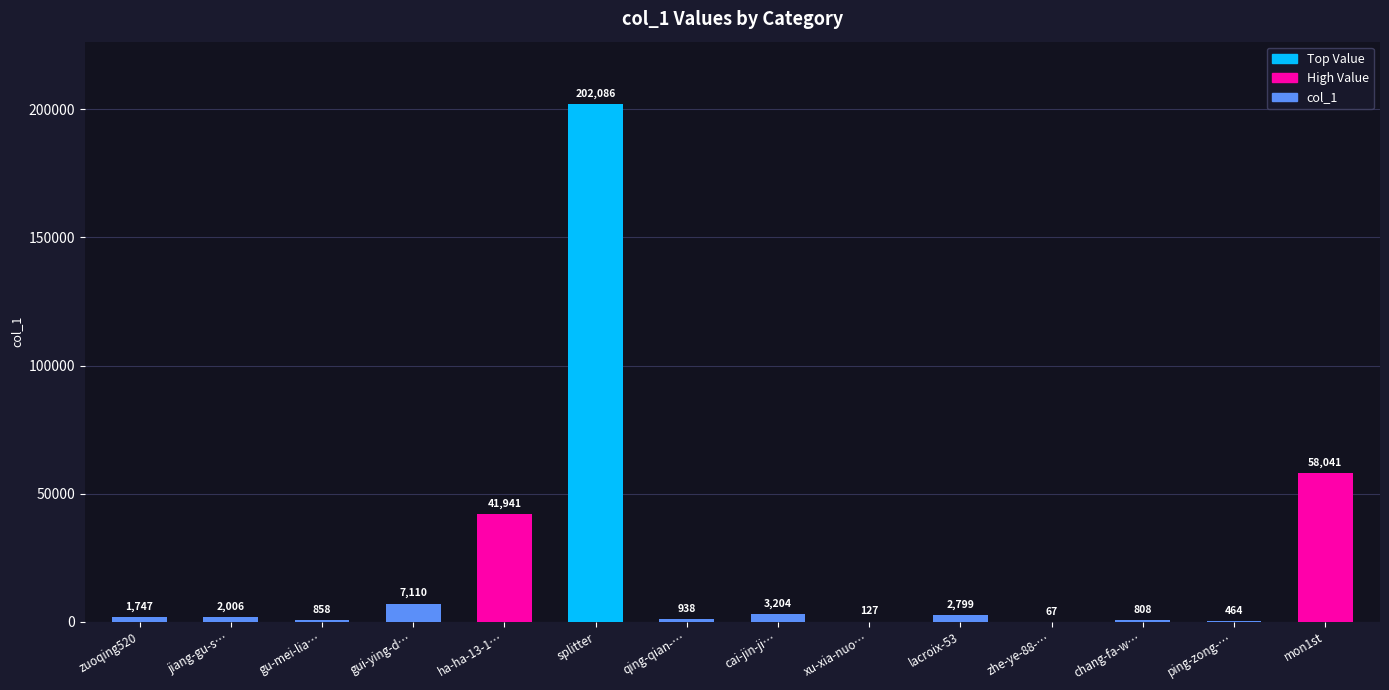

What is the sum of the values at gui-ying-d… and lacroix-53?

9909